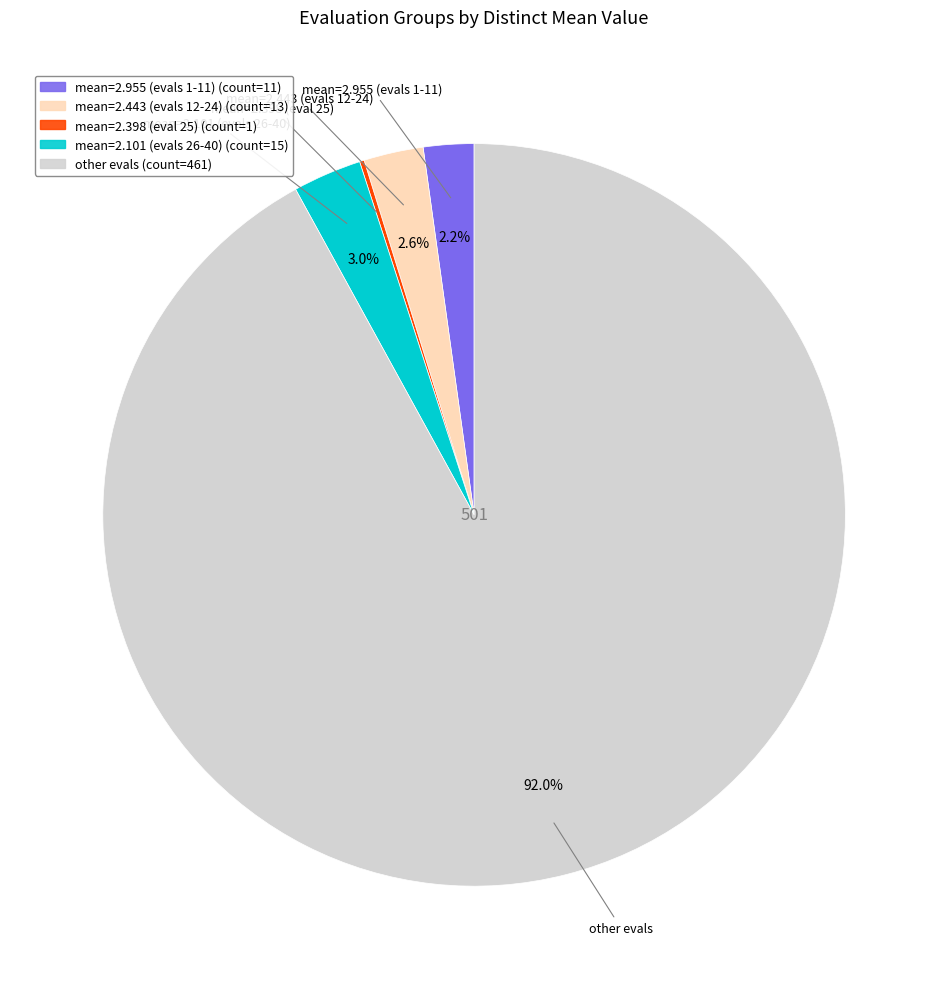

Is there a majority slice in this chart?

Yes